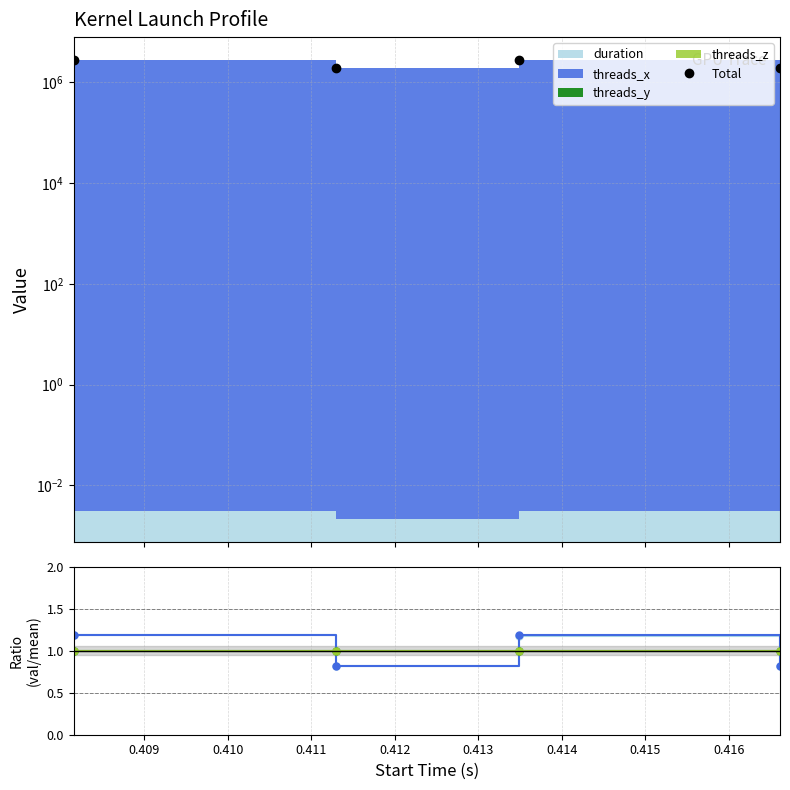

What is the maximum value for threads_y?

1.0